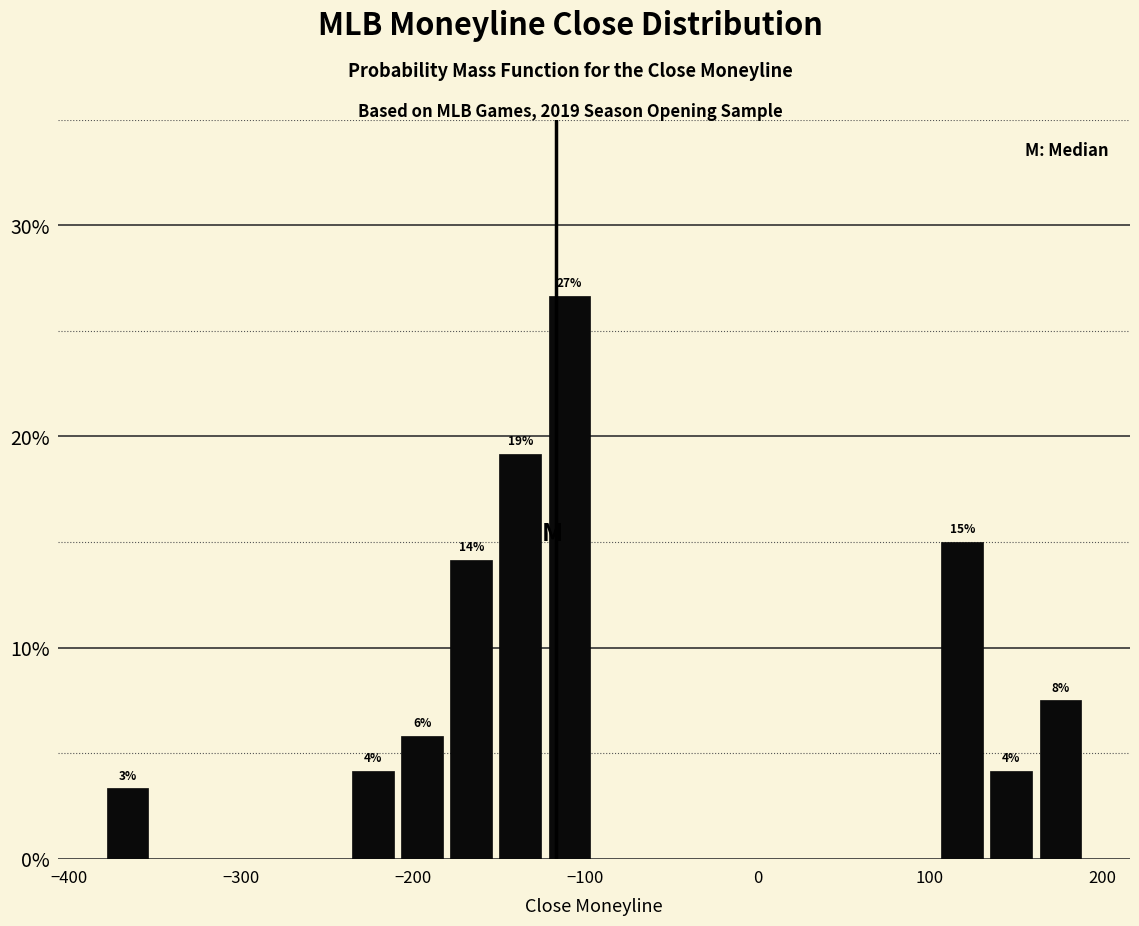

Around what value on the x-axis is the tallest bar? Give the approximate position of its centre, as read against the axis.

-110